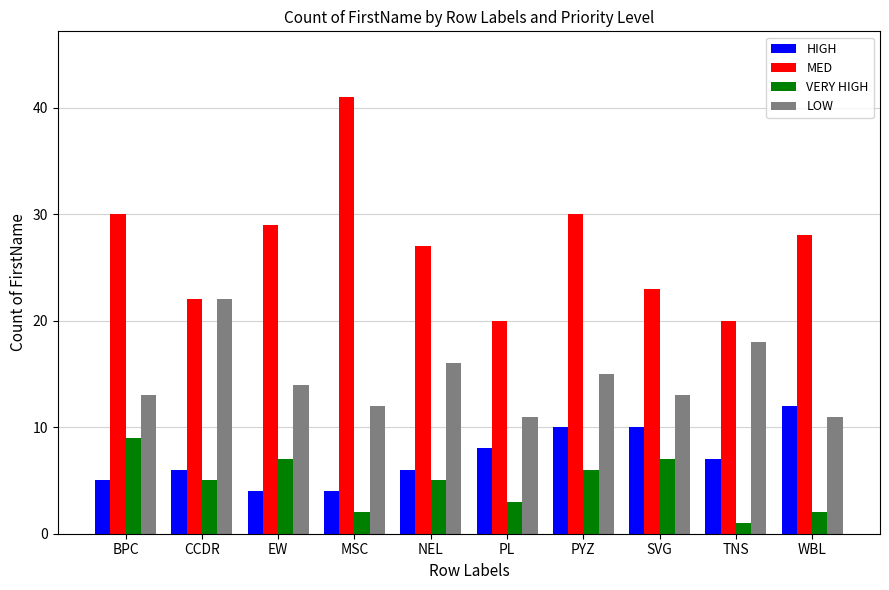

What are all the series names shown in the legend?

HIGH, MED, VERY HIGH, LOW